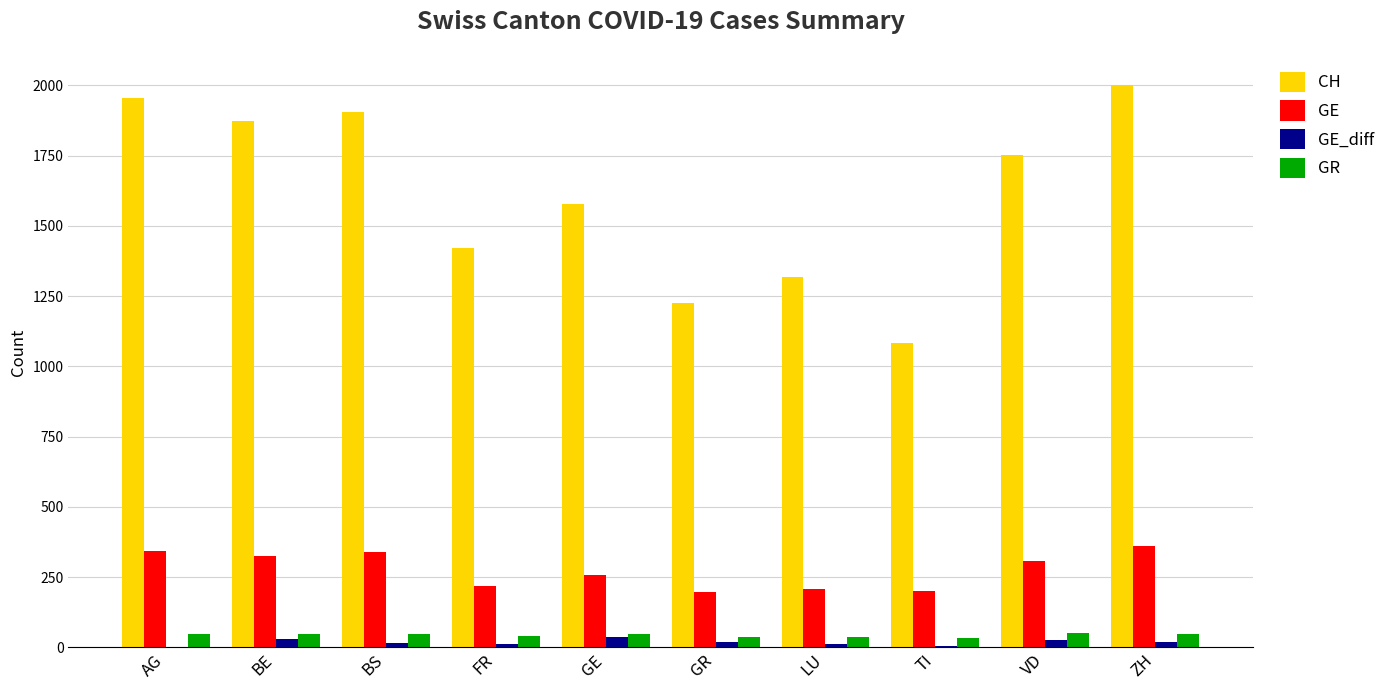

Which series has the largest range (max minus min)?

CH